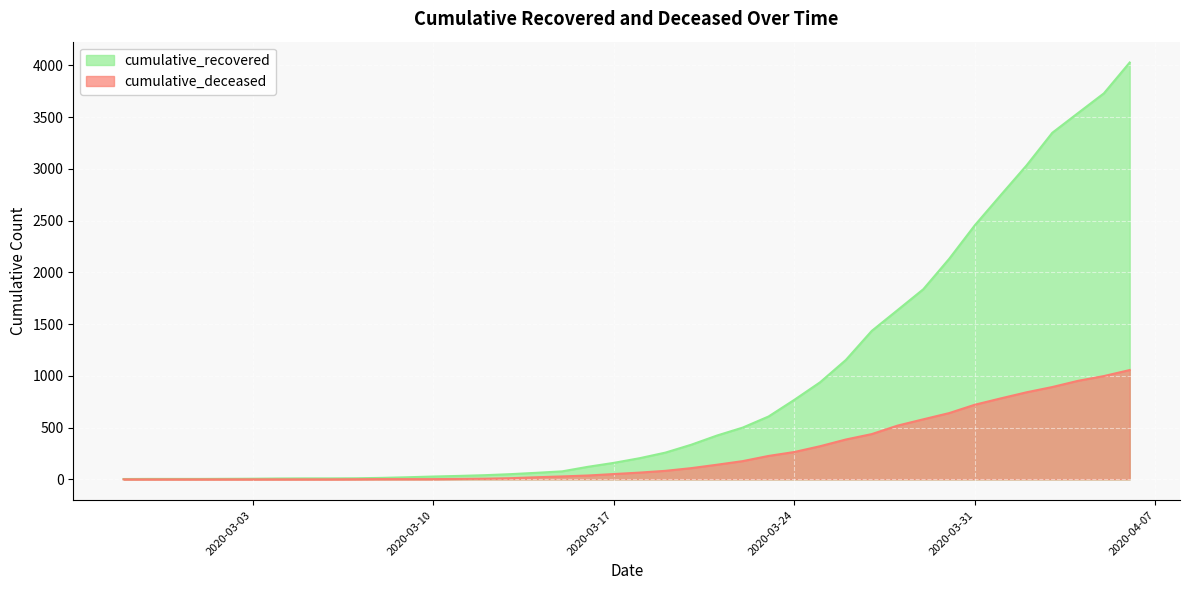

Where is cumulative_deceased nearest to the value 528?

2020-03-28